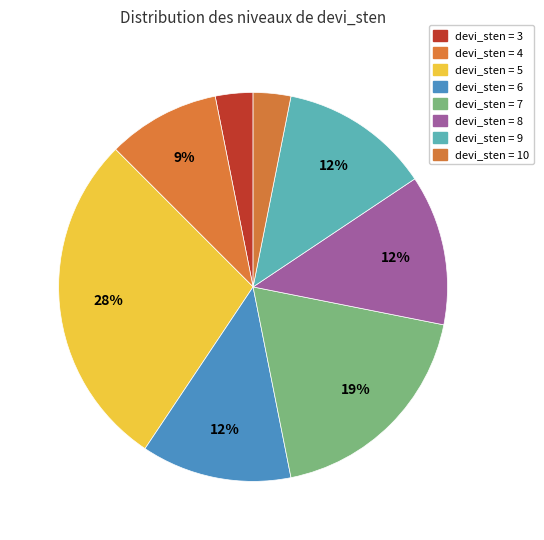

How many segments does this pie chart have?

8